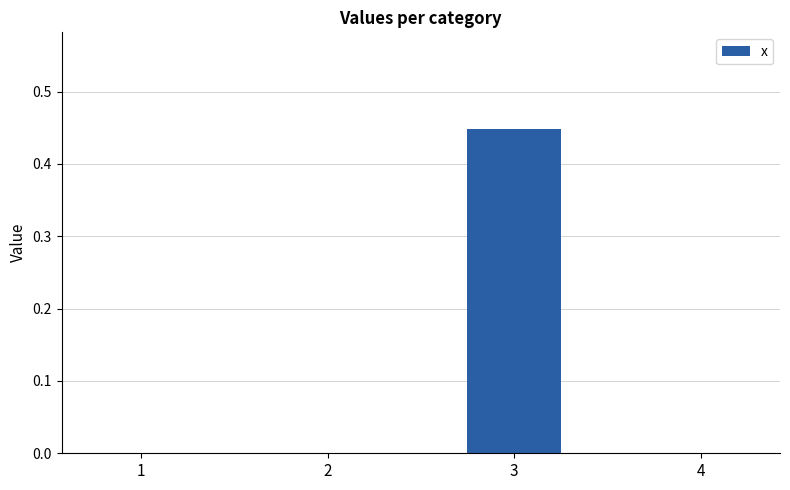

What is the average value?

0.1